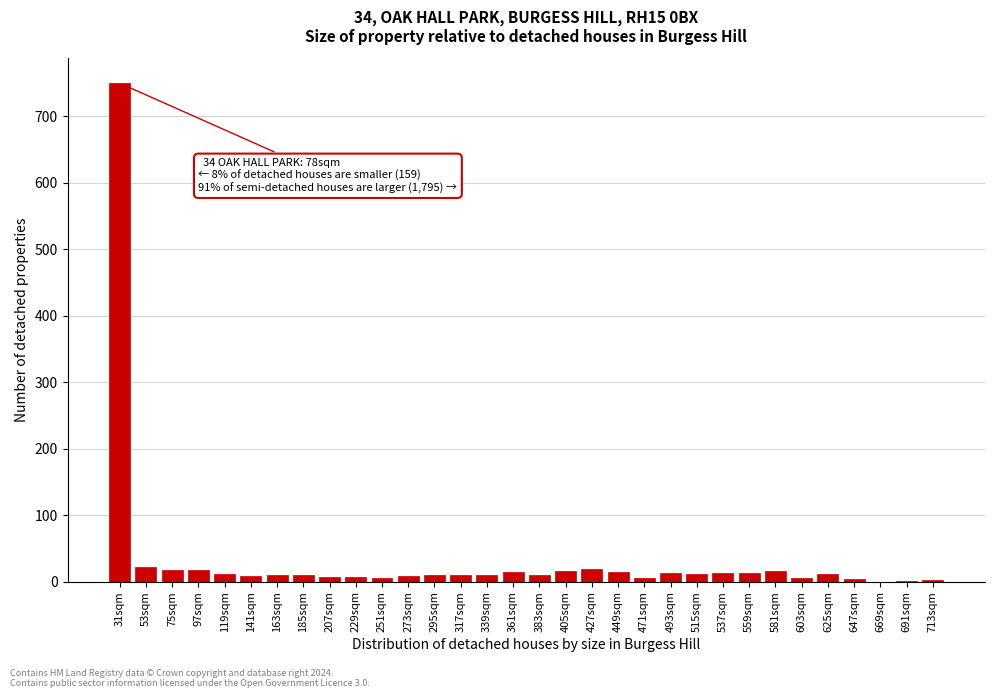

The chart shows a value of 11.9 at 119sqm. True or false?

True